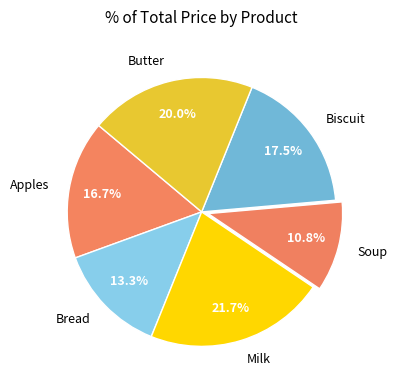

To the nearest percent, what portion does Soup represent?

11%